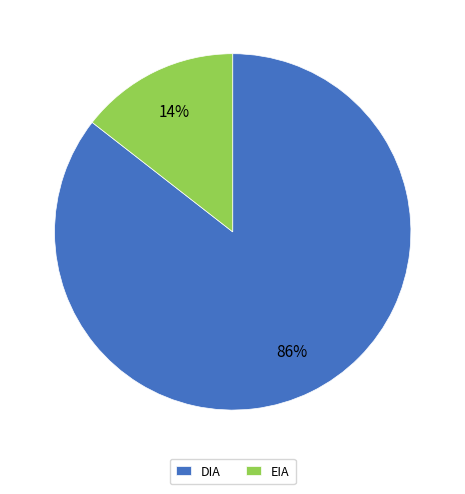

To the nearest percent, what portion does DIA represent?

86%